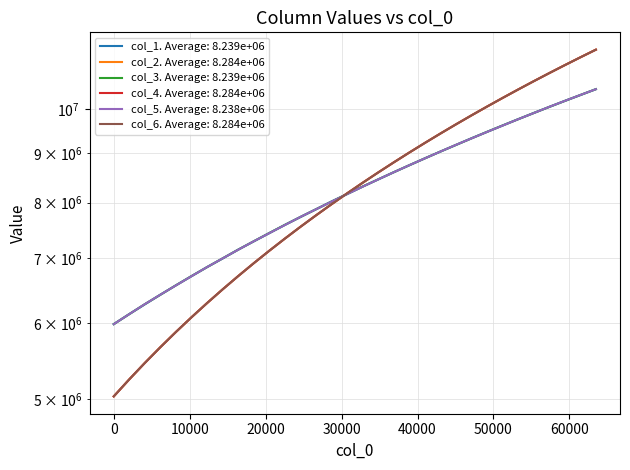

What is the greatest value displayed?

11534377